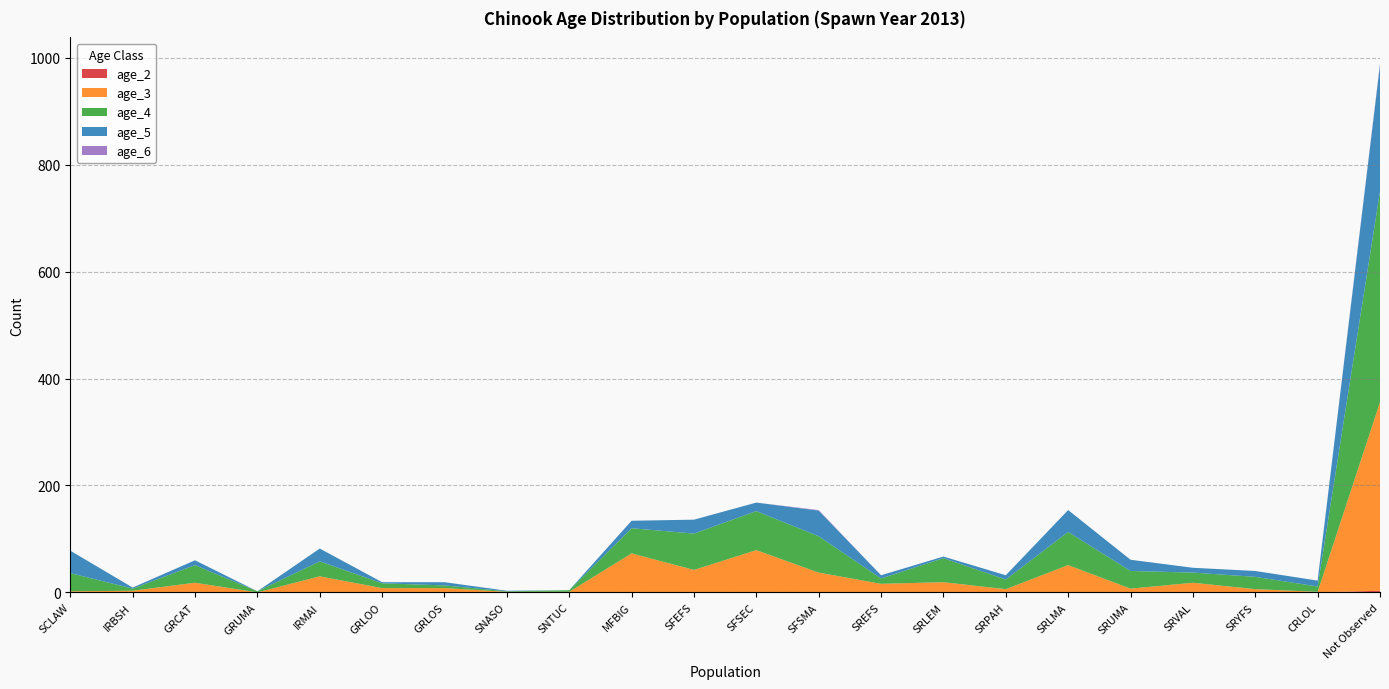

Reading left to right, what are all the values shown in this chart?

age_2: 0	0	0	0	0	0	0	0	0	0	0	0	0	0	0	0	0	0	0	0	0	3
age_3: 2	3	18	0	30	8	8	1	1	73	42	79	37	16	19	6	51	7	18	6	1	353
age_4: 34	4	33	2	28	9	5	1	3	47	68	73	68	10	45	18	62	33	19	23	10	394
age_5: 42	2	9	0	24	2	6	1	0	14	26	16	48	6	3	8	41	21	9	11	11	237
age_6: 0	0	0	0	0	0	0	0	0	0	0	0	1	0	0	0	0	0	0	0	0	2